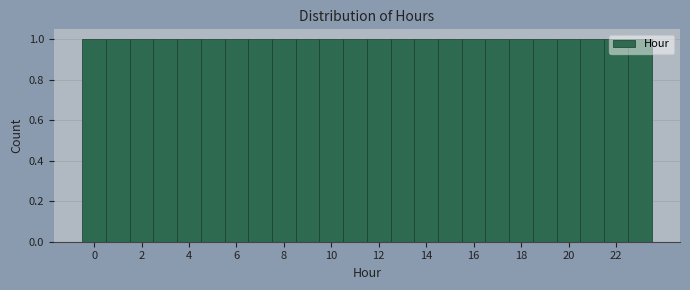

Reading left to right, list every bar in this chart as the range it spans on the x-axis followed by its height. Neither the bar edges nor the heights are printed on the chart, so give them approximately, as read against the axes.

-0.5 to 0.5: 1
0.5 to 1.5: 1
1.5 to 2.5: 1
2.5 to 3.5: 1
3.5 to 4.5: 1
4.5 to 5.5: 1
5.5 to 6.5: 1
6.5 to 7.5: 1
7.5 to 8.5: 1
8.5 to 9.5: 1
9.5 to 10.5: 1
10.5 to 11.5: 1
11.5 to 12.5: 1
12.5 to 13.5: 1
13.5 to 14.5: 1
14.5 to 15.5: 1
15.5 to 16.5: 1
16.5 to 17.5: 1
17.5 to 18.5: 1
18.5 to 19.5: 1
19.5 to 20.5: 1
20.5 to 21.5: 1
21.5 to 22.5: 1
22.5 to 23.5: 1